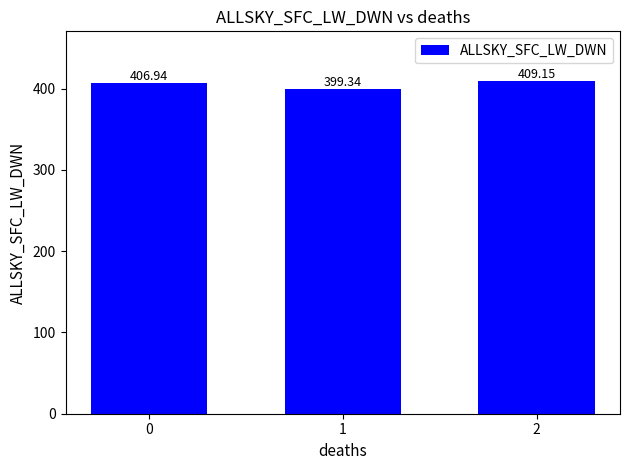

What is the sum of the values at 2 and 0?

816.1